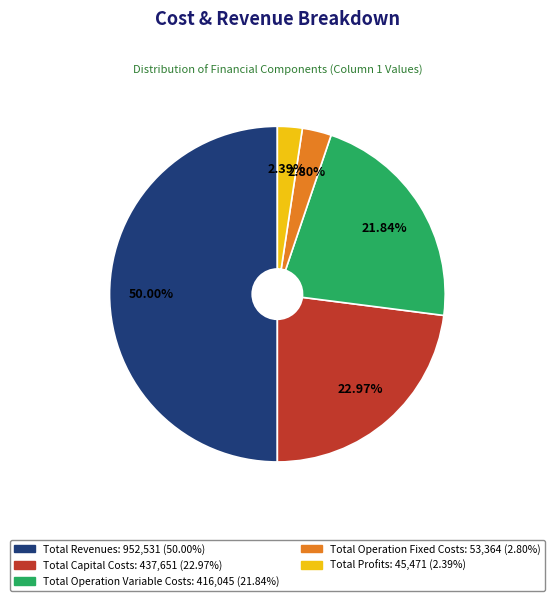

To the nearest percent, what is the difference between the largest and smallest slice percentages?

48%